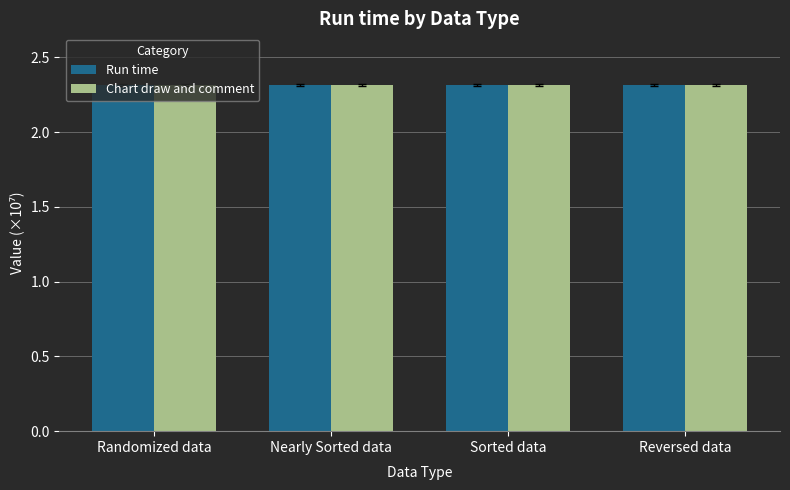

What is the maximum value for Run time?

2.3